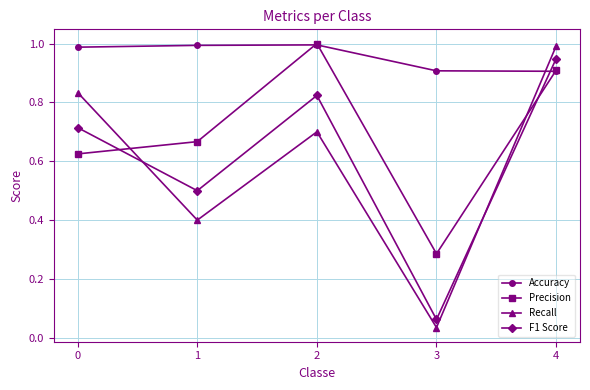

Which series ends up on top after the final intersection of Recall and Precision?

Recall